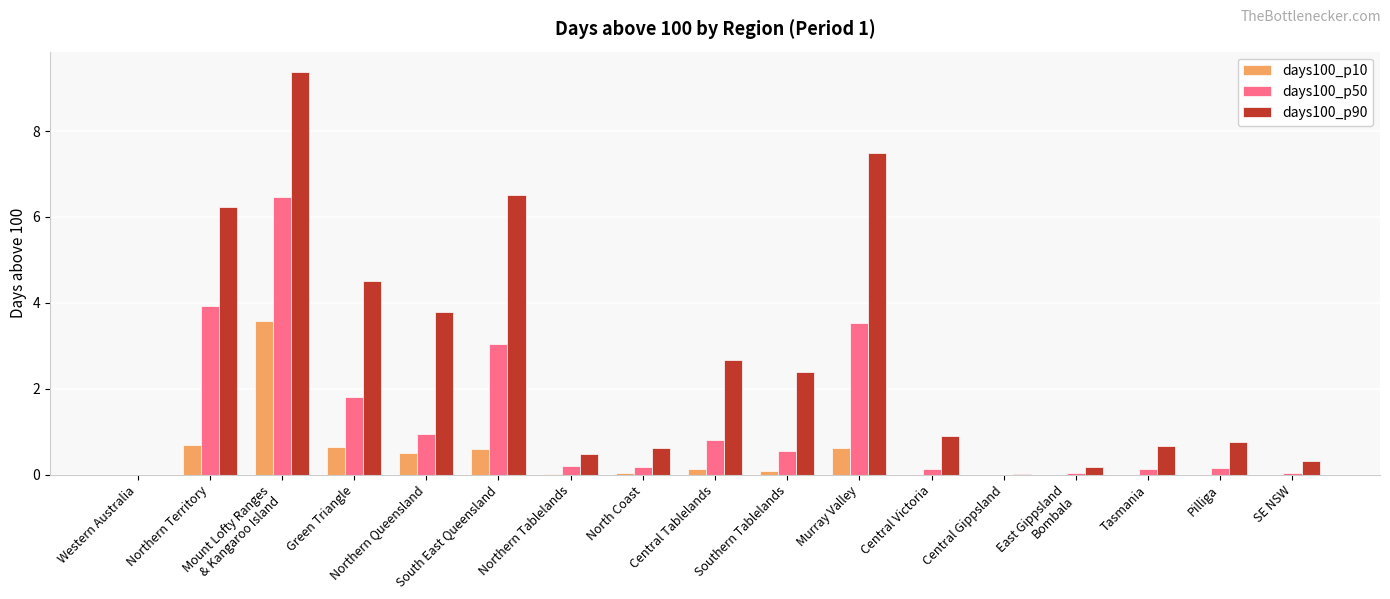

What is the total value across all series at South East Queensland?

10.1